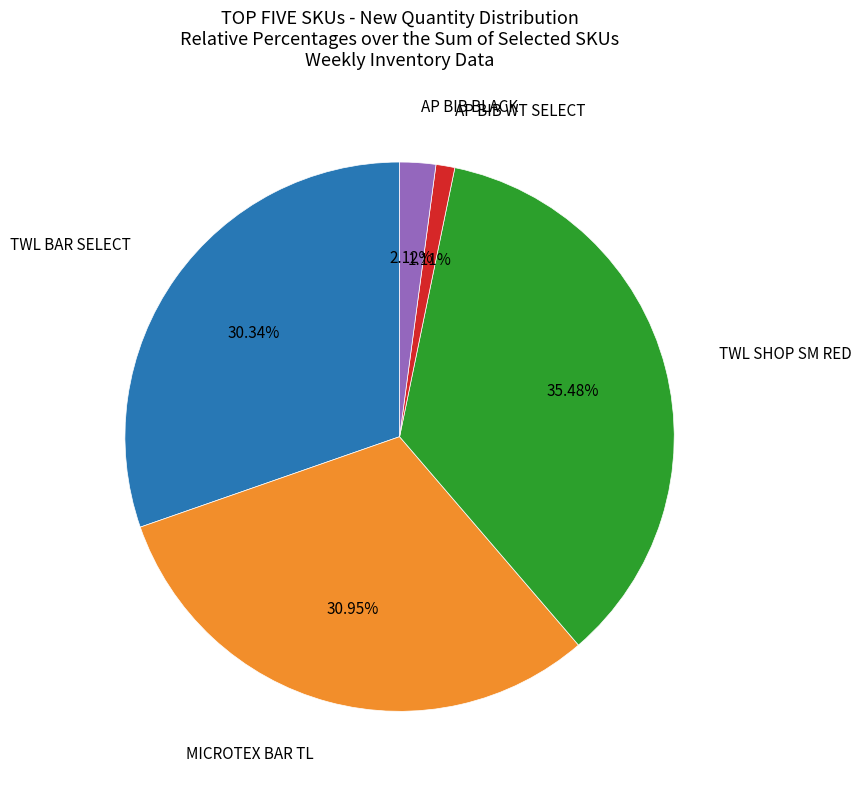

Is there any slice that represents more than half of the pie?

No